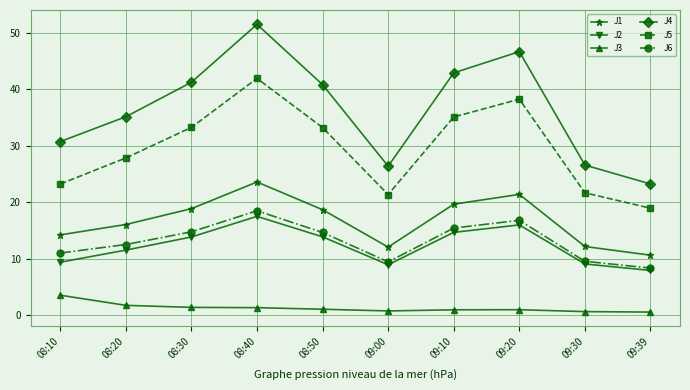

Where is J5 nearest to the value 30?

08:20